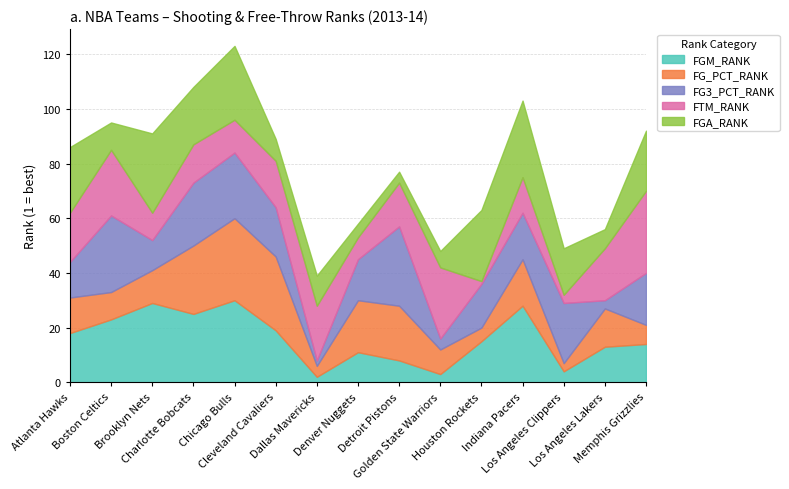

Where does the FGM_RANK series first go above 15?

Atlanta Hawks